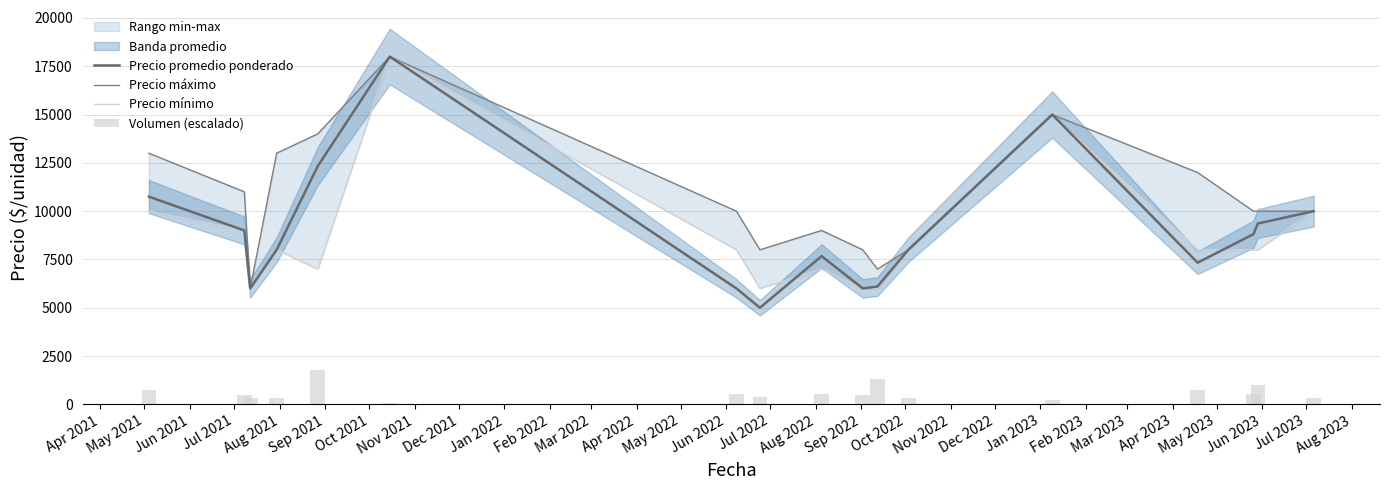

How many data points does each series have?

17